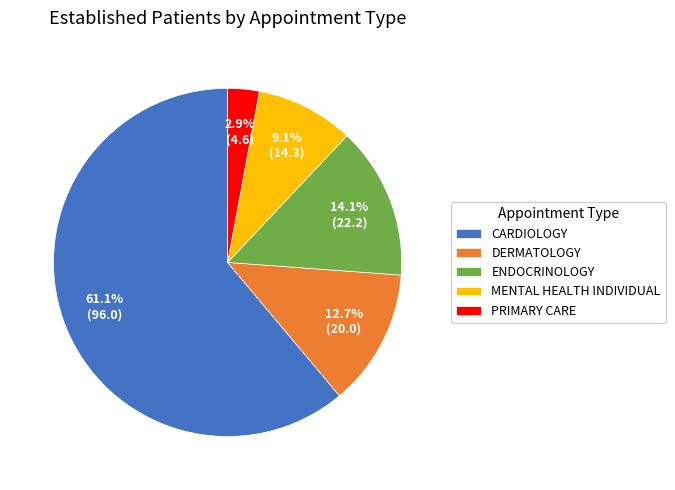

Does MENTAL HEALTH INDIVIDUAL represent more than half of the total?

No